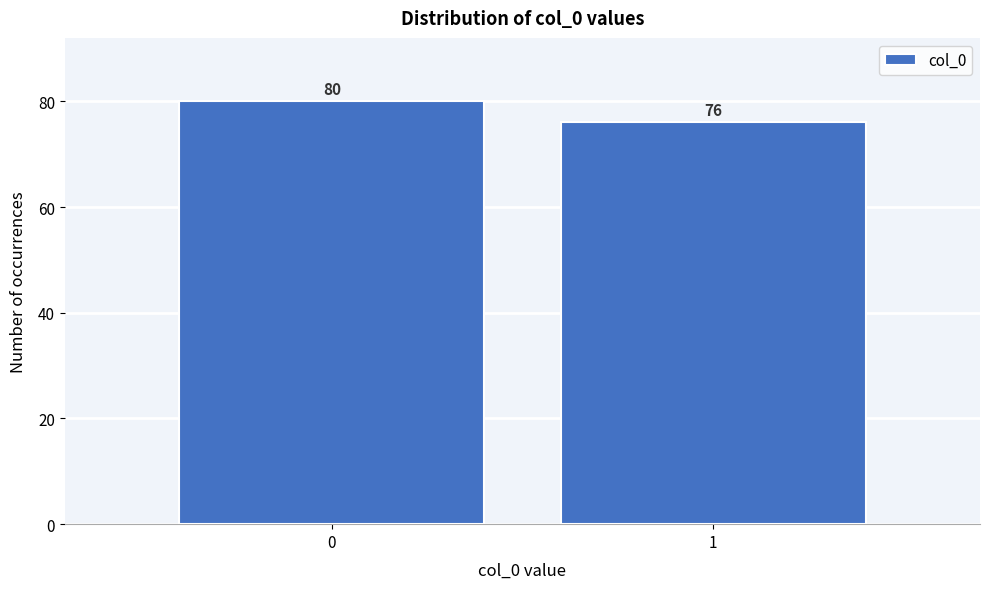

Reading left to right, what are all the values shown in this chart?

80	76